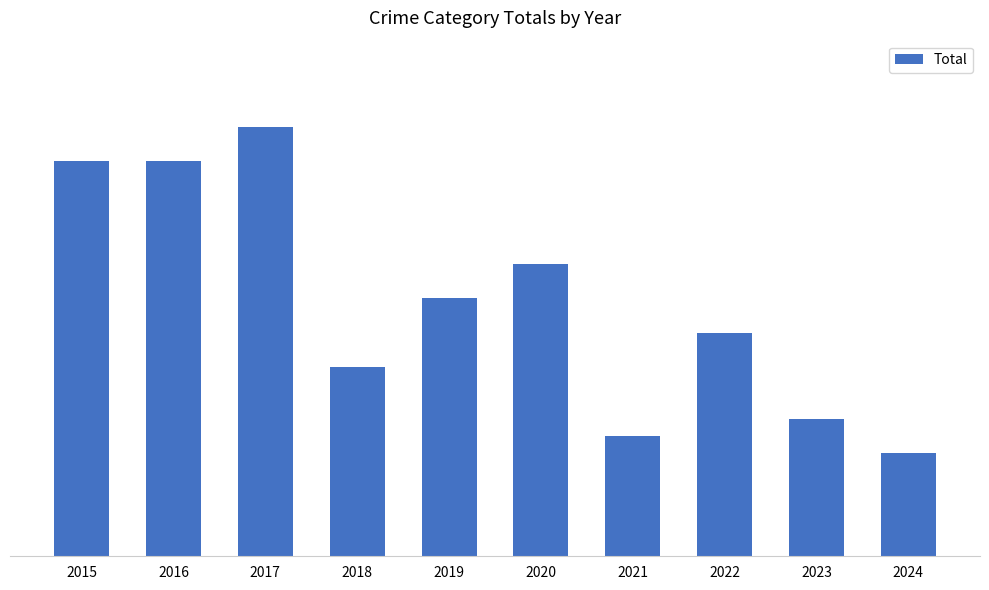

Where does the data first go above 15?

2015